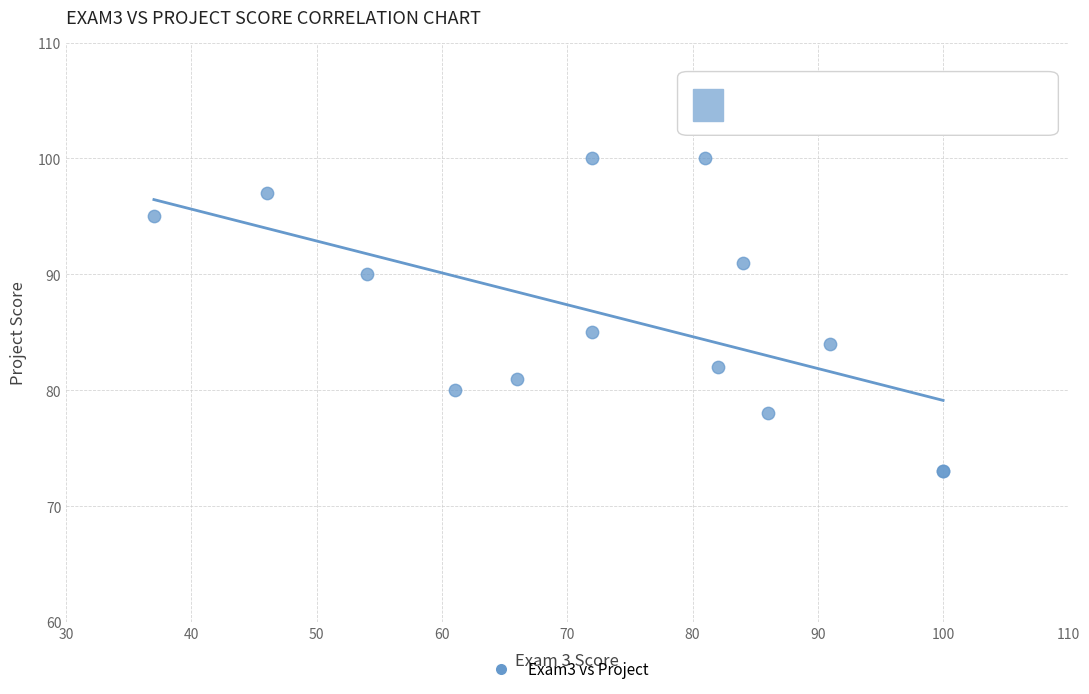

What Y value in the scatter plot is closest to 86?

85